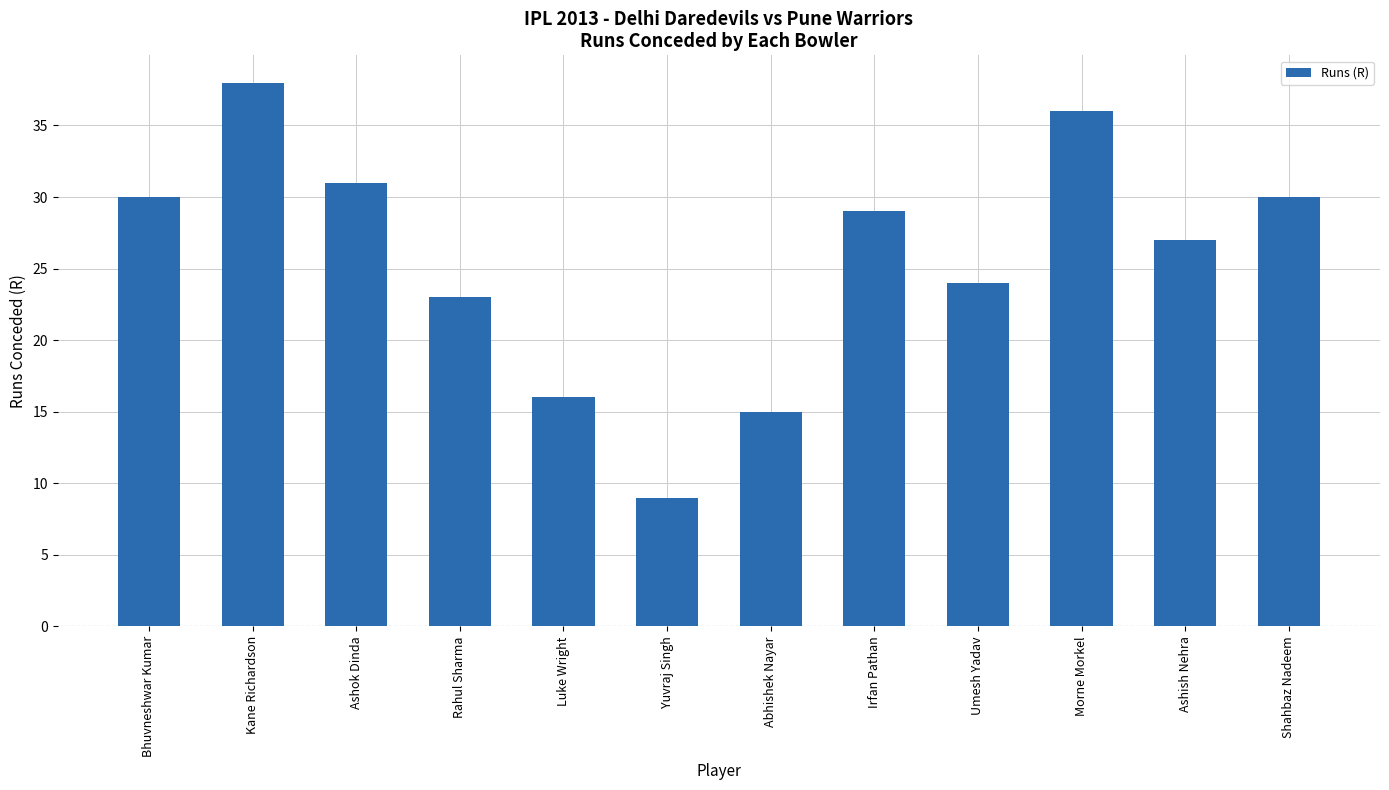

What is the maximum value shown in the chart?

38